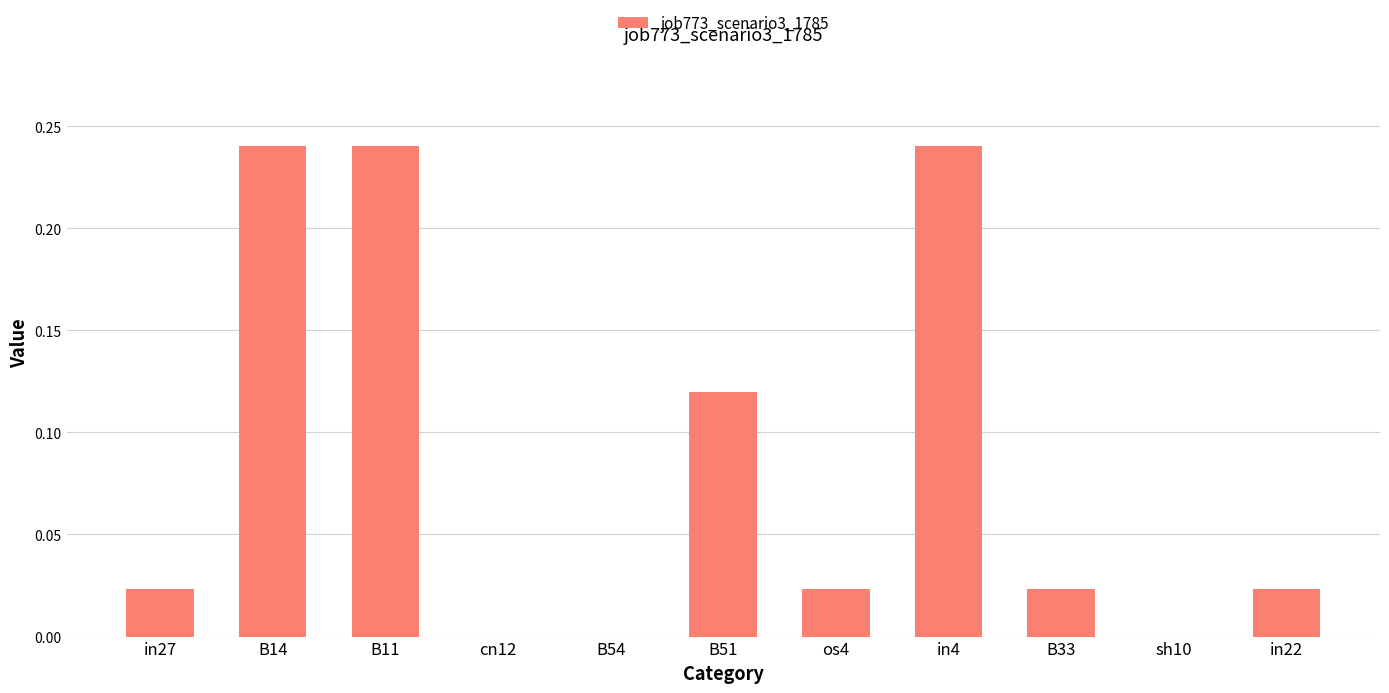

How many data points does each series have?

11